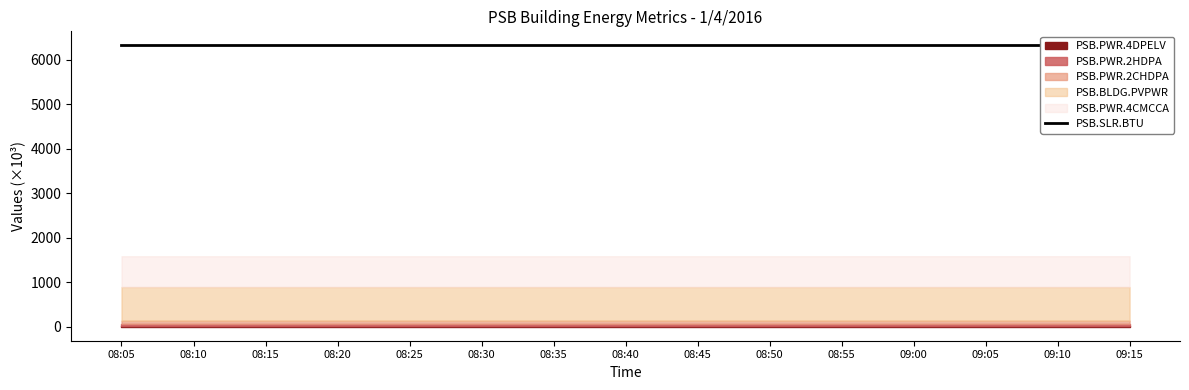

True or false: PSB.PWR.4CMCCA and PSB.PWR.2HDPA cross at least once.

False